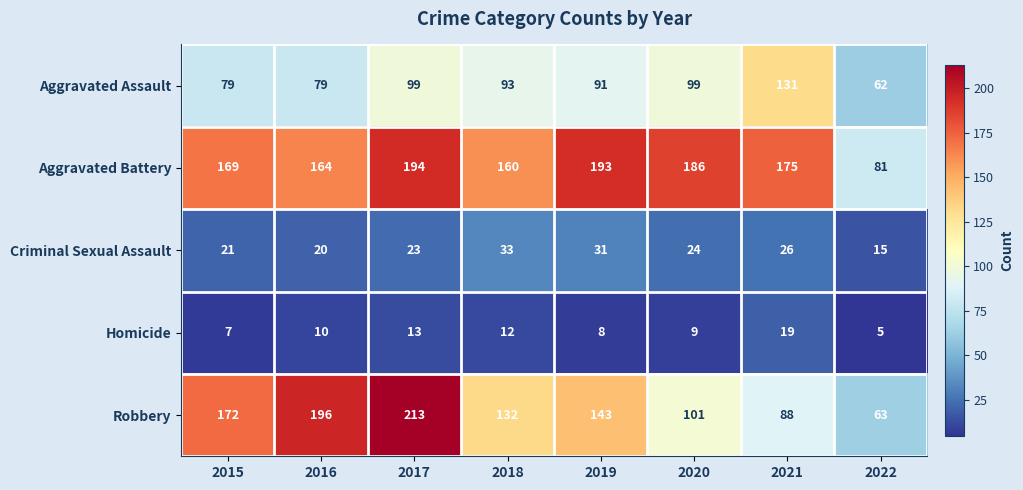

At 2020, list the series in order from largest to smallest.

Aggravated Battery, Robbery, Aggravated Assault, Criminal Sexual Assault, Homicide